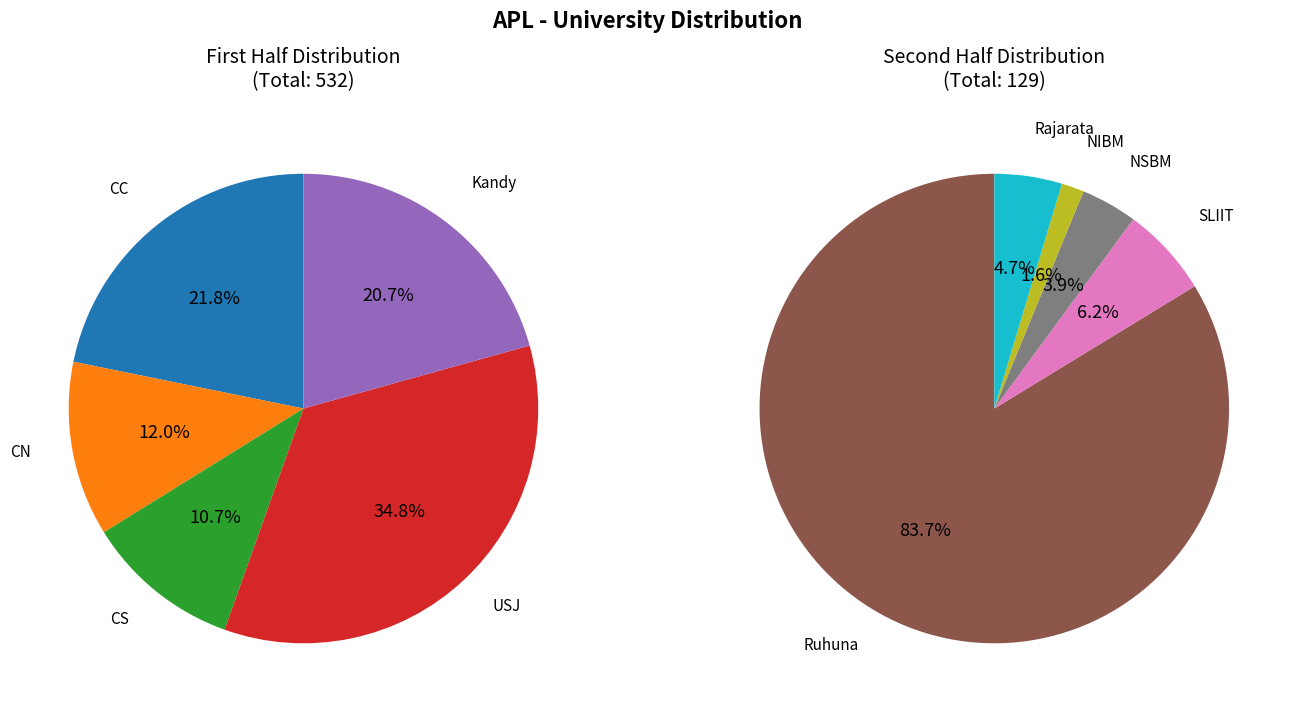

Does any single category account for the majority?

No